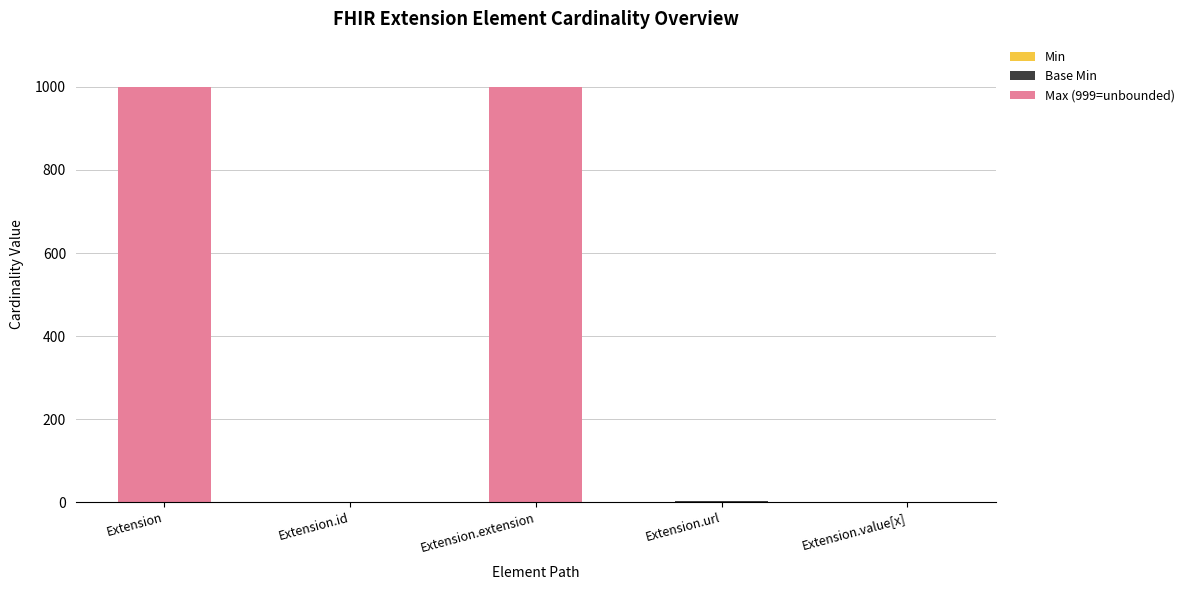

What is the total value across all series at Extension?

999